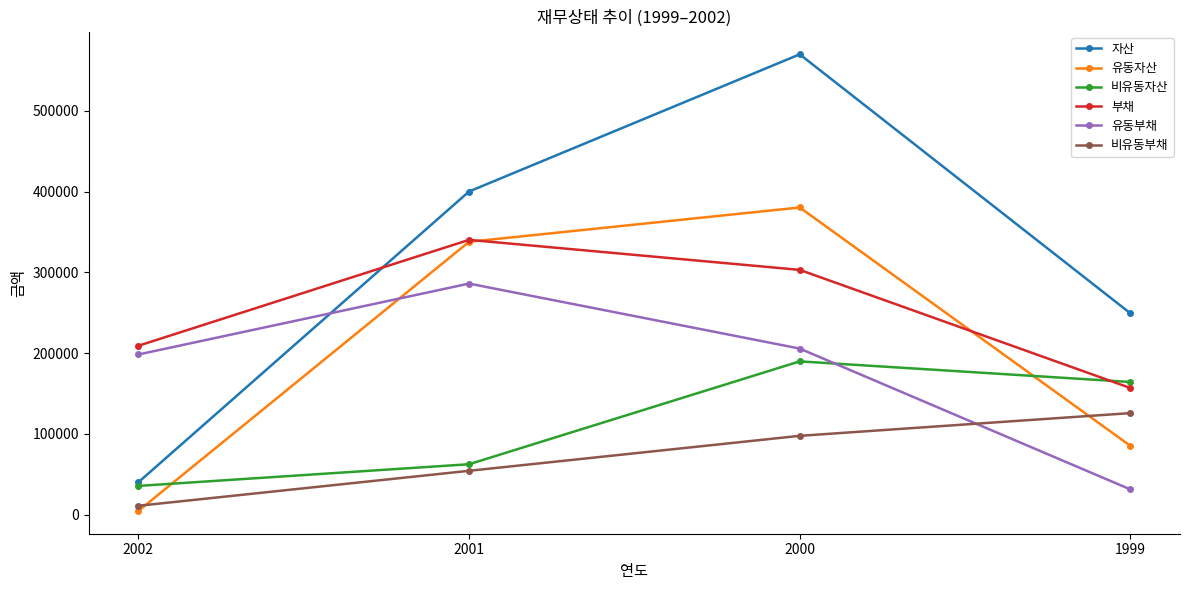

What is the approximate value of 비유동부채 at 1999, to the nearest 100?

125600